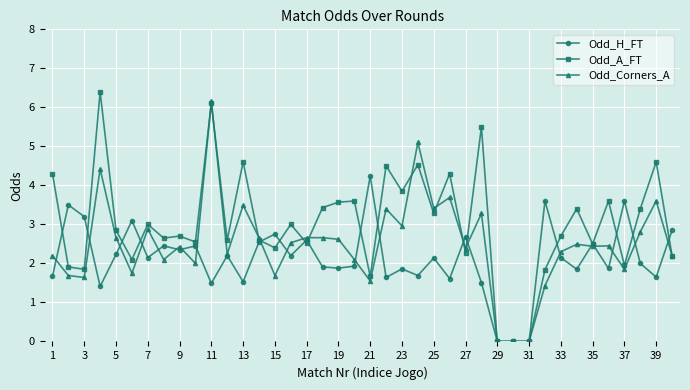

What is the value of the Odd_Corners_A point at the 33rd from the left?

2.3